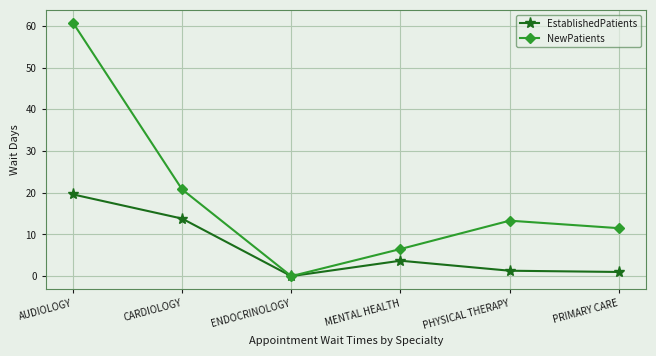

How many lines are shown in the chart?

2